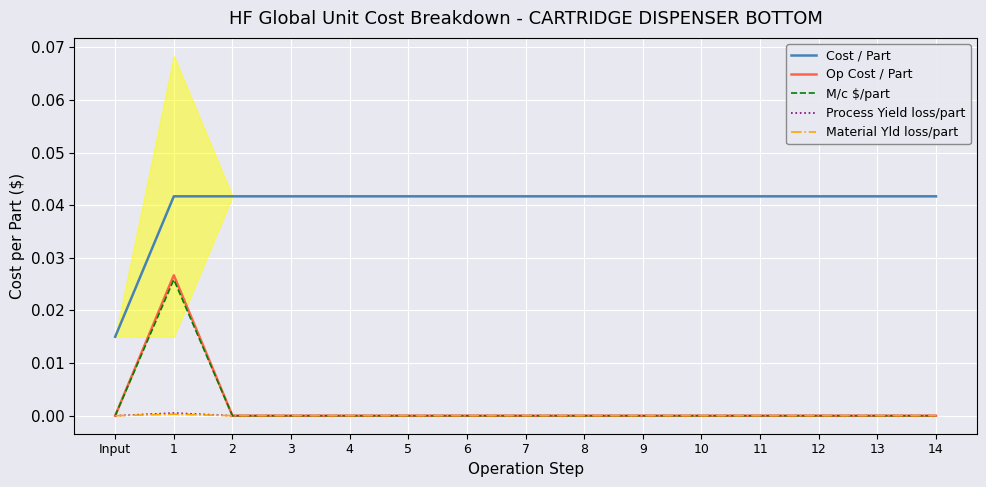

True or false: Op Cost / Part has a value of 0.0 at 9.

True